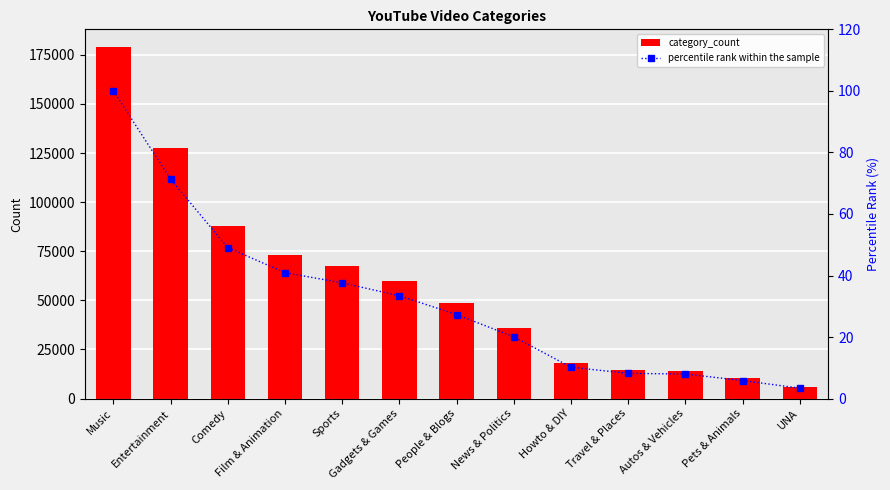

What is the minimum value for category_count?

6062